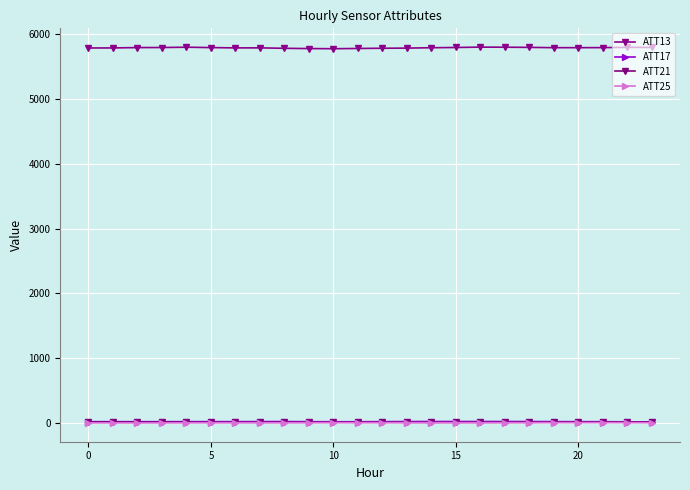

Rank the series by their maximum value, from highest to lowest.

ATT13, ATT17, ATT21, ATT25